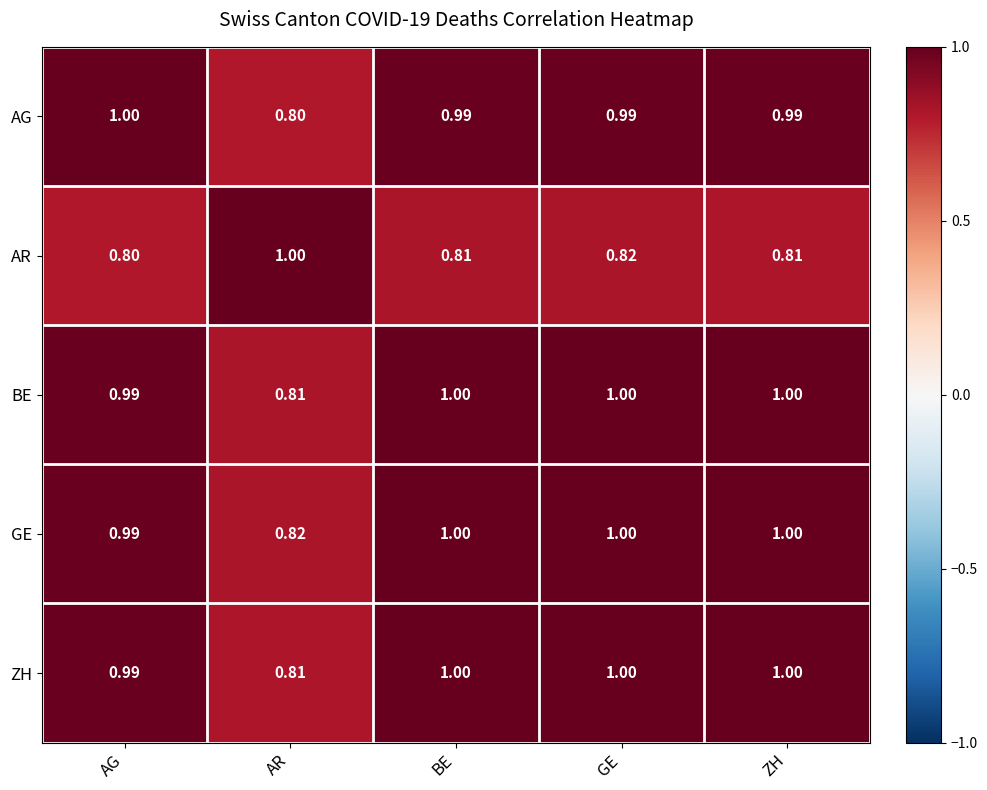

At which category is the sum across all series the highest?

GE